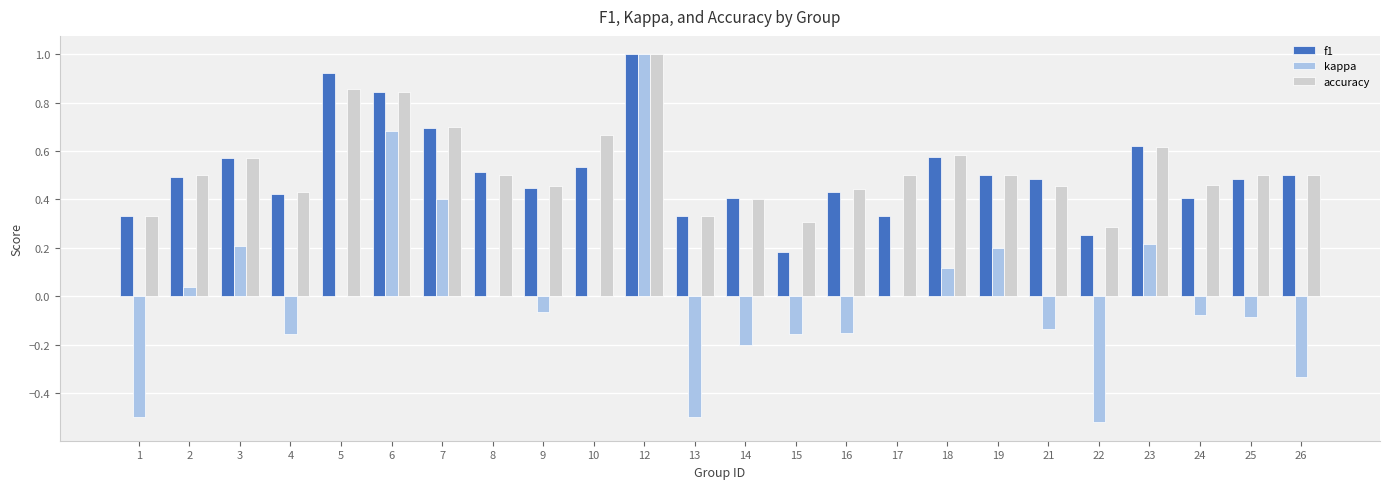

Are the bars grouped side by side (vs. stacked)?

Yes